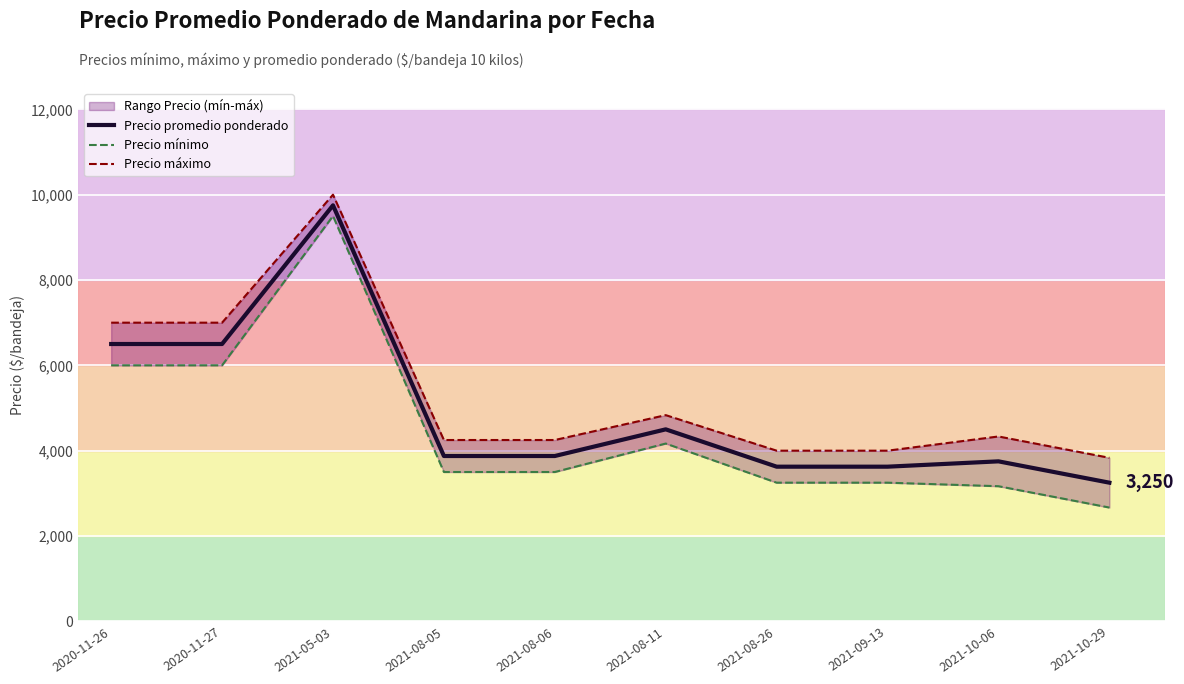

True or false: Precio promedio ponderado has more than 2 points higher than both neighbors.

True